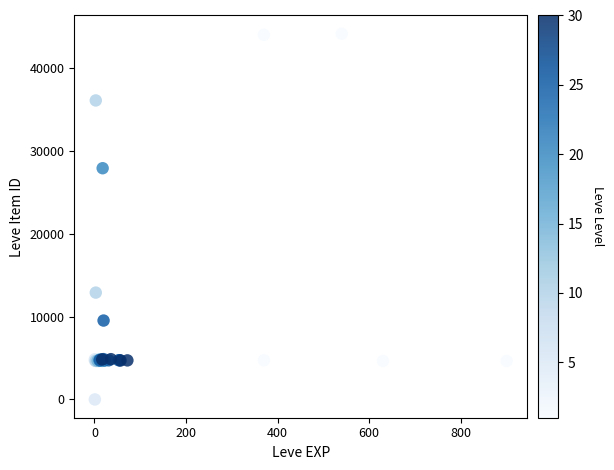

What Y value in the scatter plot is closest to 22048?

27884